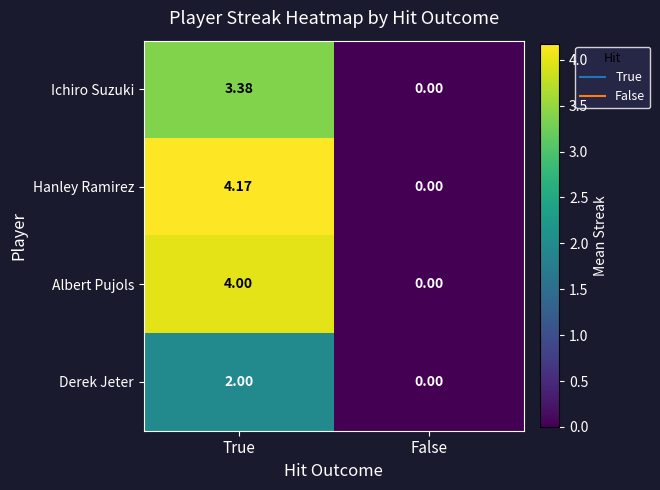

Rank the categories by Ichiro Suzuki value from highest to lowest.

True, False